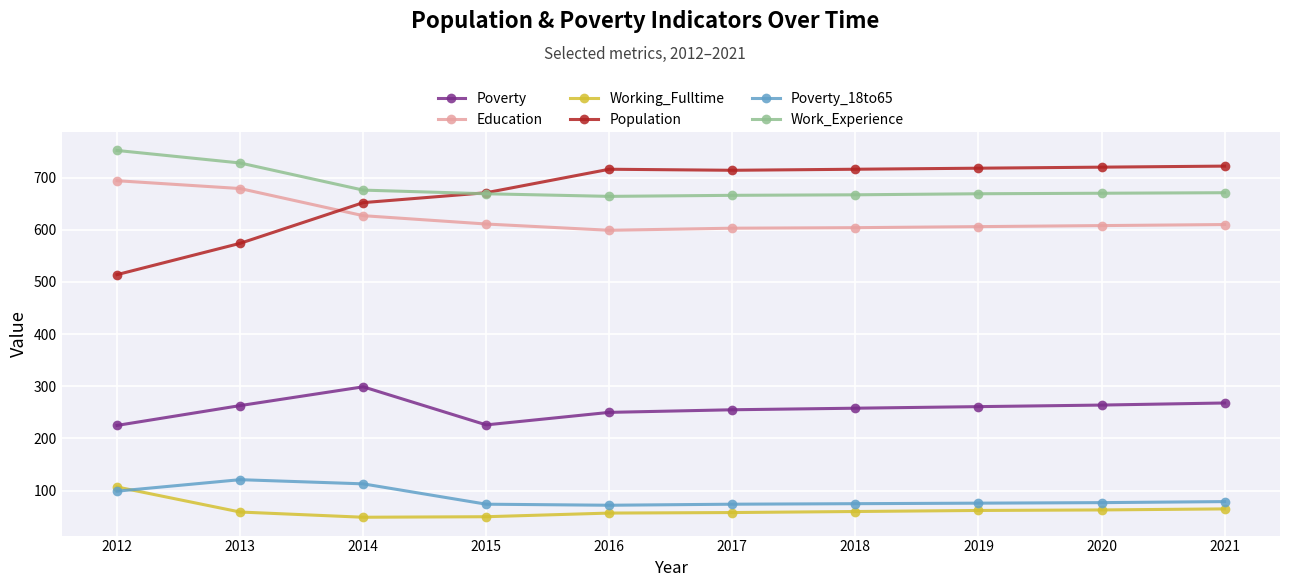

What is the total value across all series at 2016?

2358